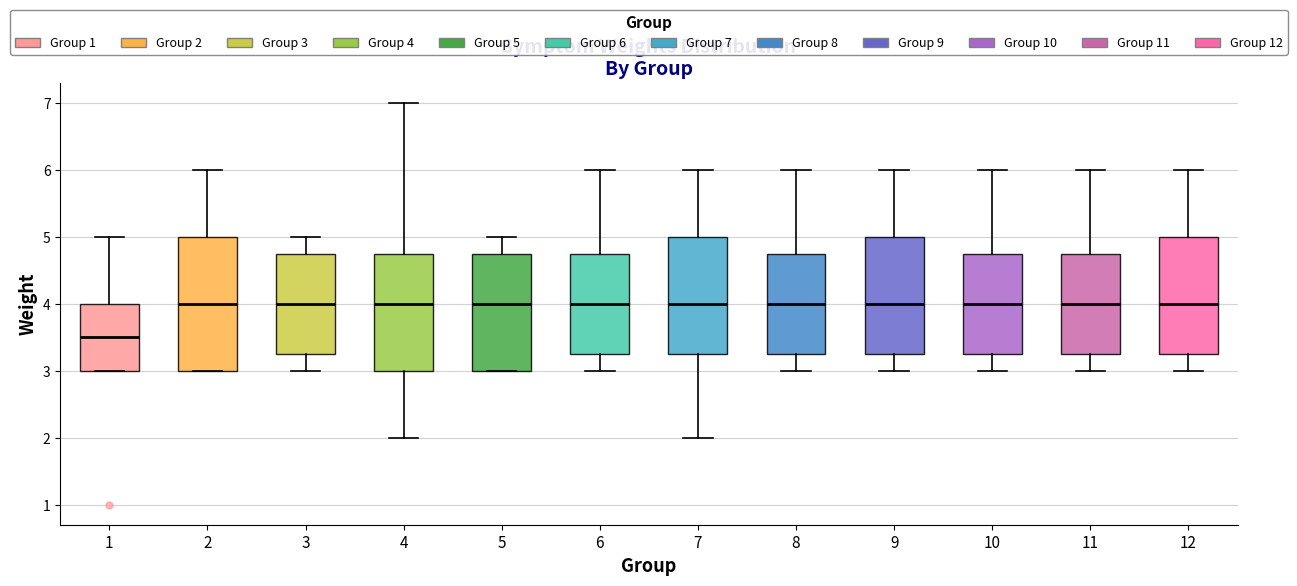

Where is the lower edge of the box at x = 9 on the y-axis? The values are not printed on the chart, so give them approximately, as read against the axis.

3.3